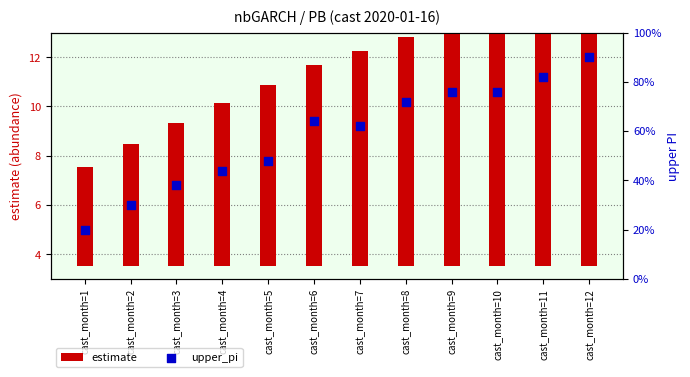

At how many categories does at least one series exceed 34?

5